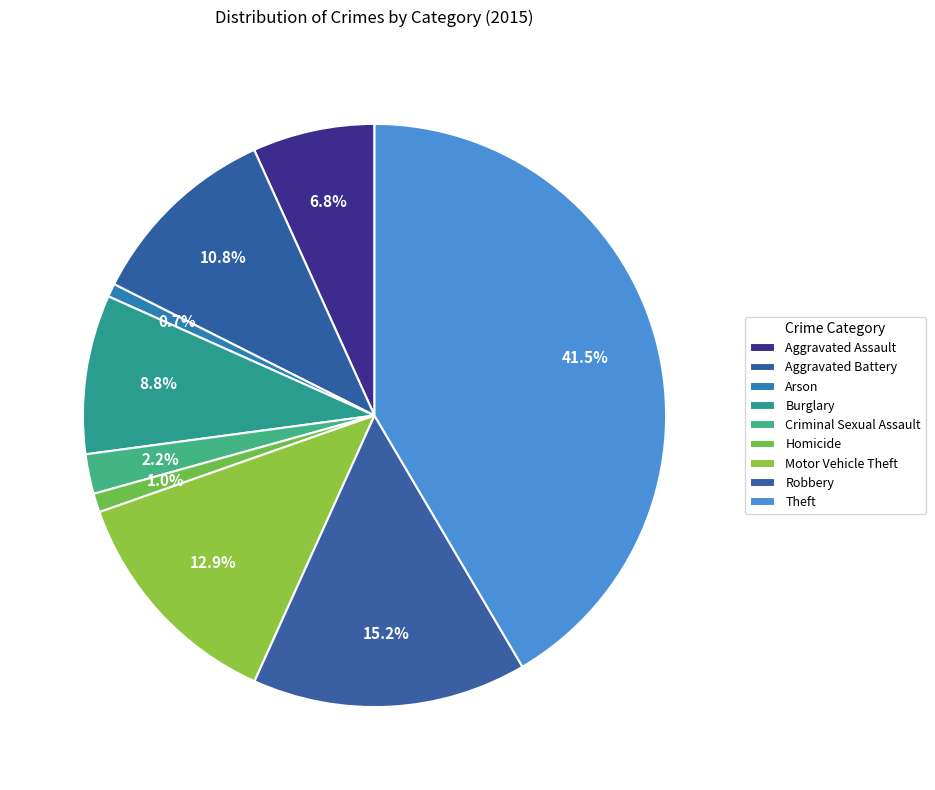

Do Aggravated Assault and Theft together represent more than half of the pie?

No